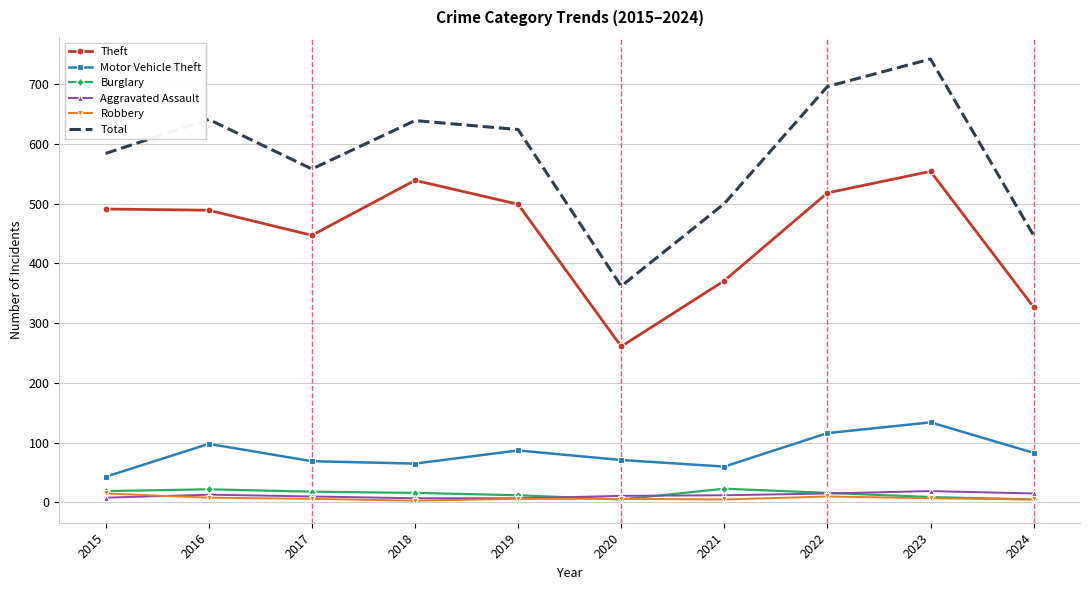

True or false: Robbery and Theft intersect in this chart.

False